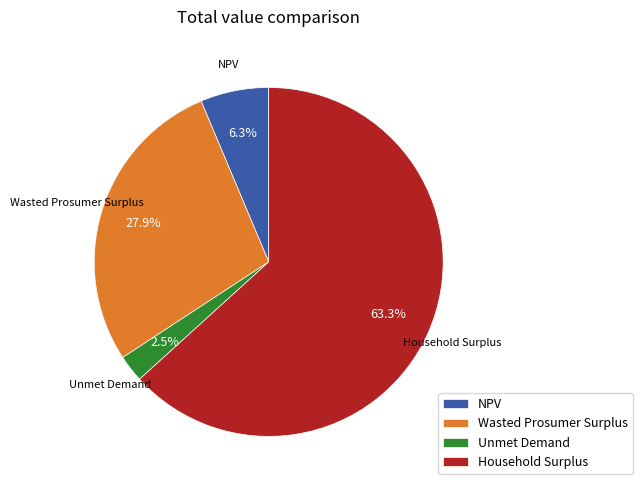

Rank the categories by value from highest to lowest.

Household Surplus, Wasted Prosumer Surplus, NPV, Unmet Demand